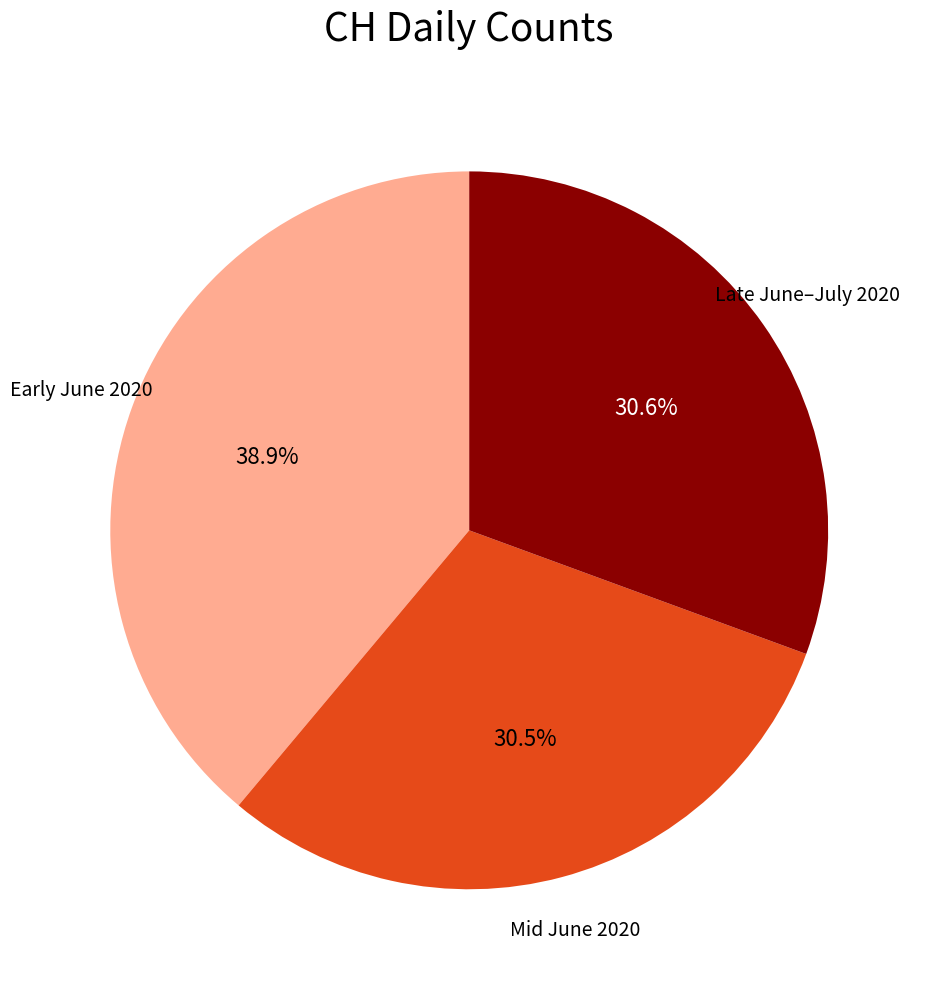

Is there a majority slice in this chart?

No